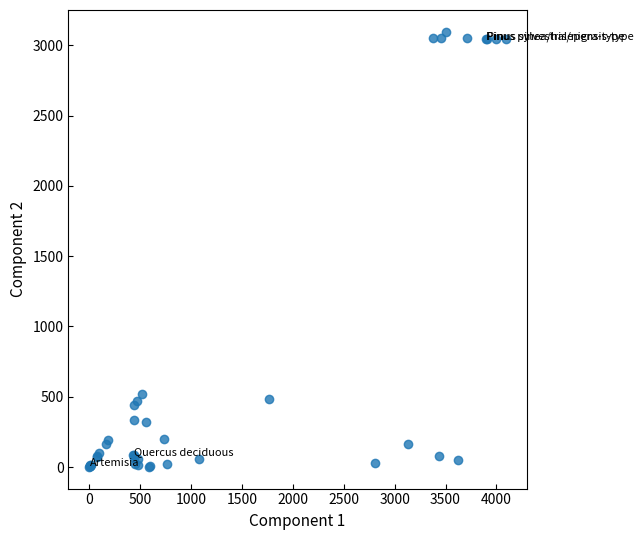

What Y value in the scatter plot is closest to 1549?

519